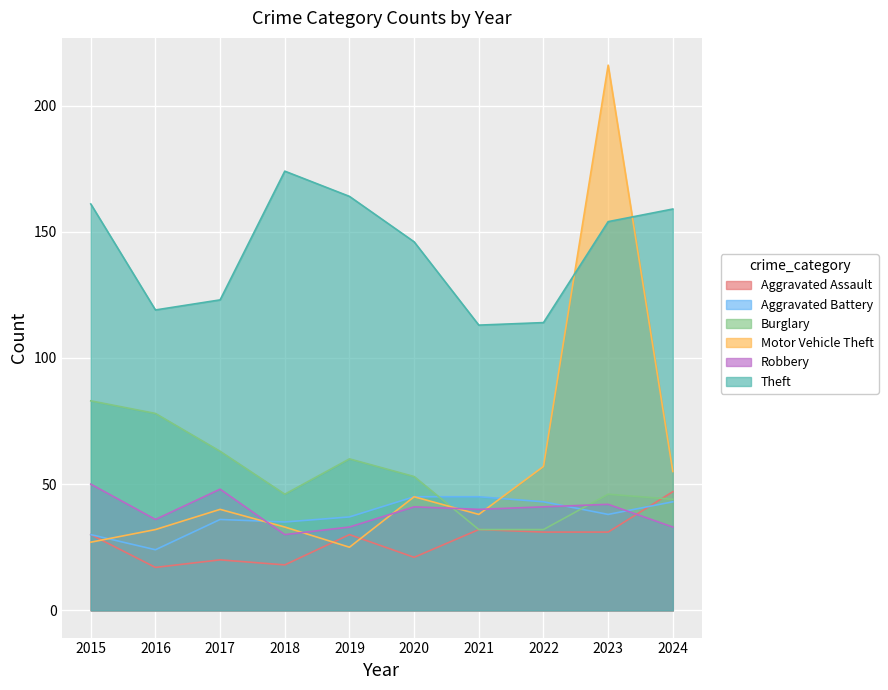

What are all the series names shown in the legend?

Aggravated Assault, Aggravated Battery, Burglary, Motor Vehicle Theft, Robbery, Theft